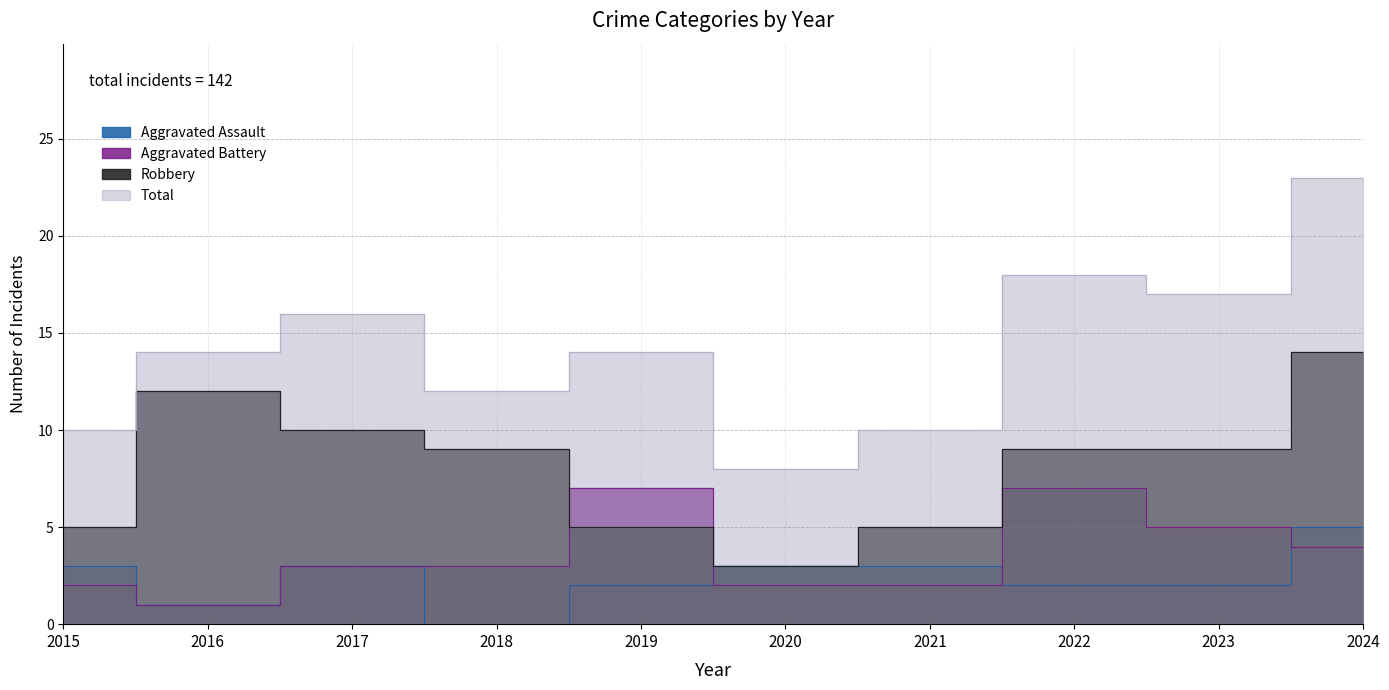

The value of Aggravated Assault at 2018 is 2. True or false?

False